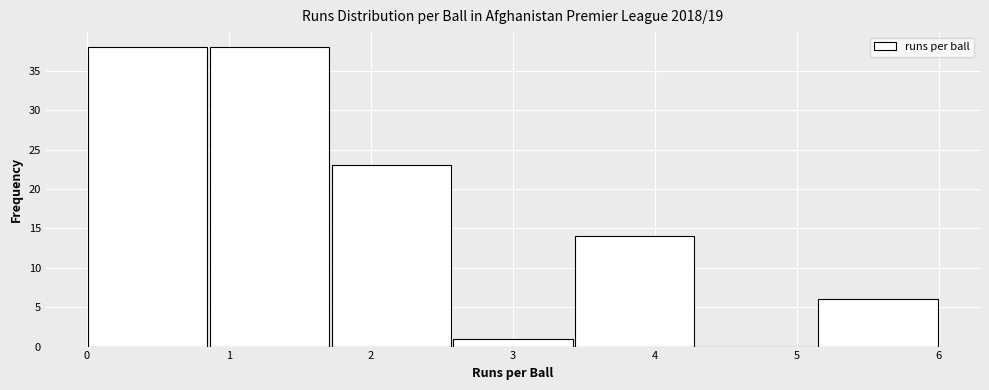

How tall is the bar that spans 5.1 to 6.0 on the x-axis? Neither the bar edges nor the heights are printed on the chart, so give them approximately, as read against the axes.

6